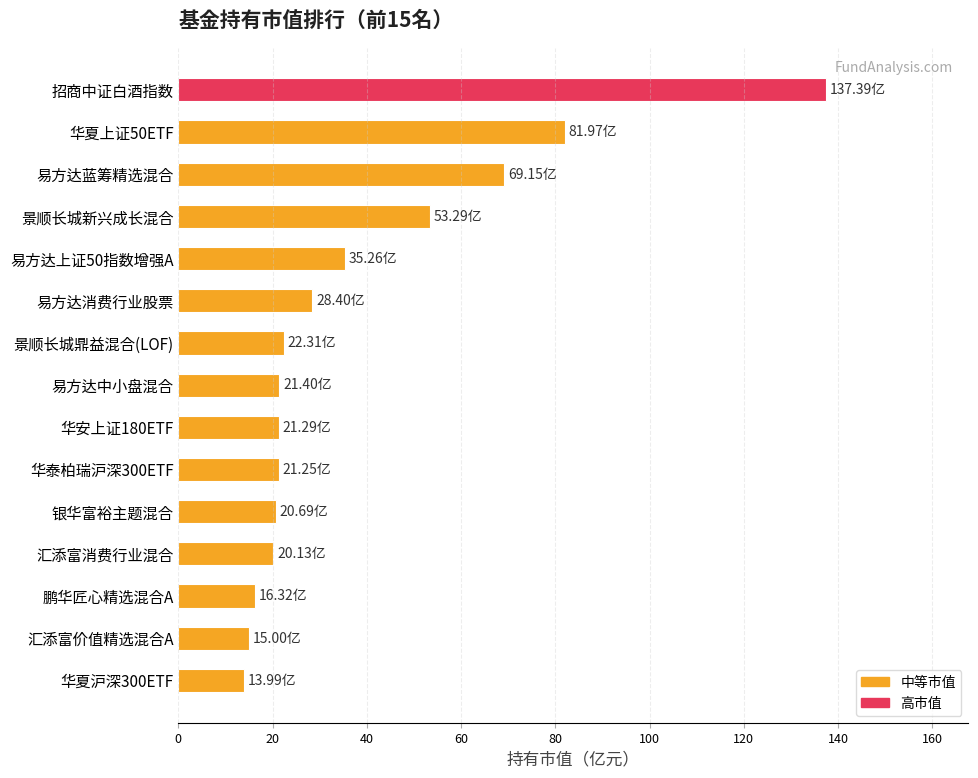

What is the ratio of the value at 景顺长城新兴成长混合 to the value at 华夏沪深300ETF?

3.8